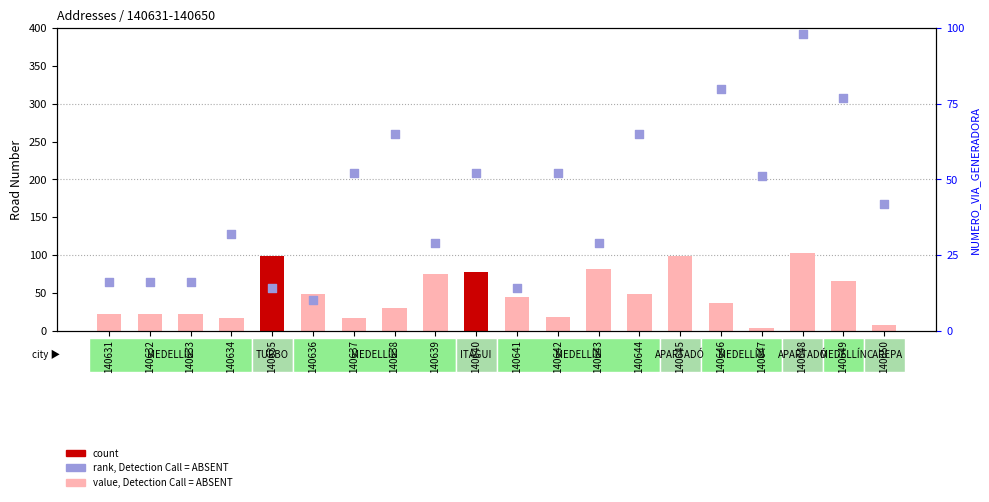

Is the value of value, Detection Call = ABSENT at 140644 greater than the value of rank, Detection Call = ABSENT at 140648?

No